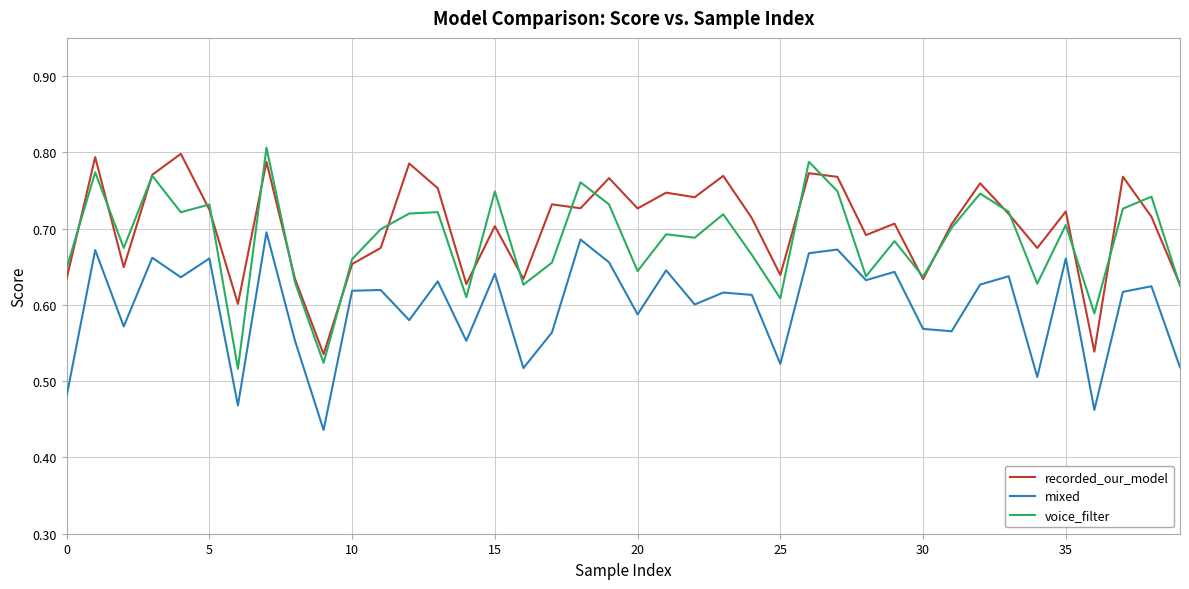

True or false: recorded_our_model and mixed intersect in this chart.

False